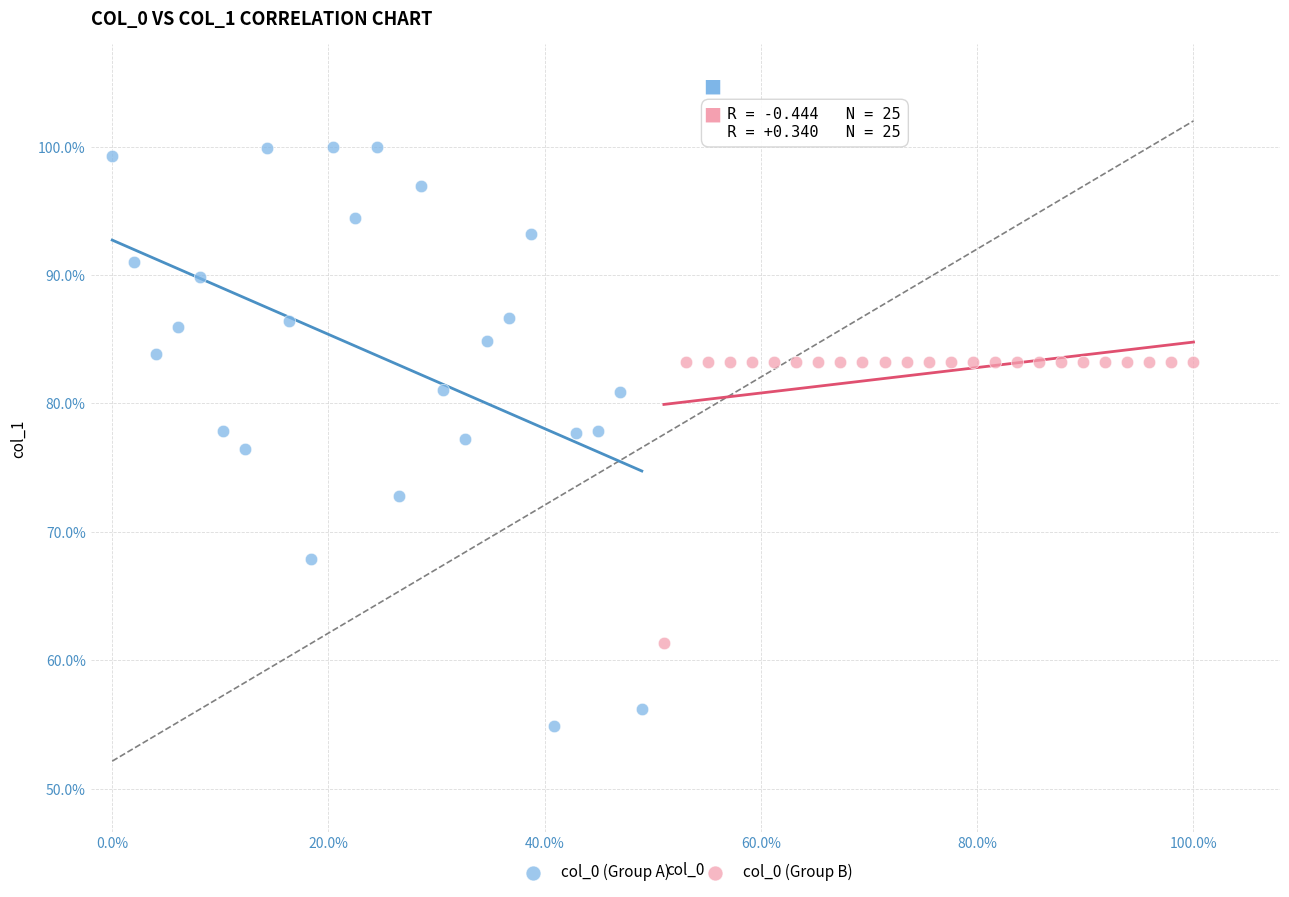

What are all the series names shown in the legend?

col_0 (Group A), col_0 (Group B)